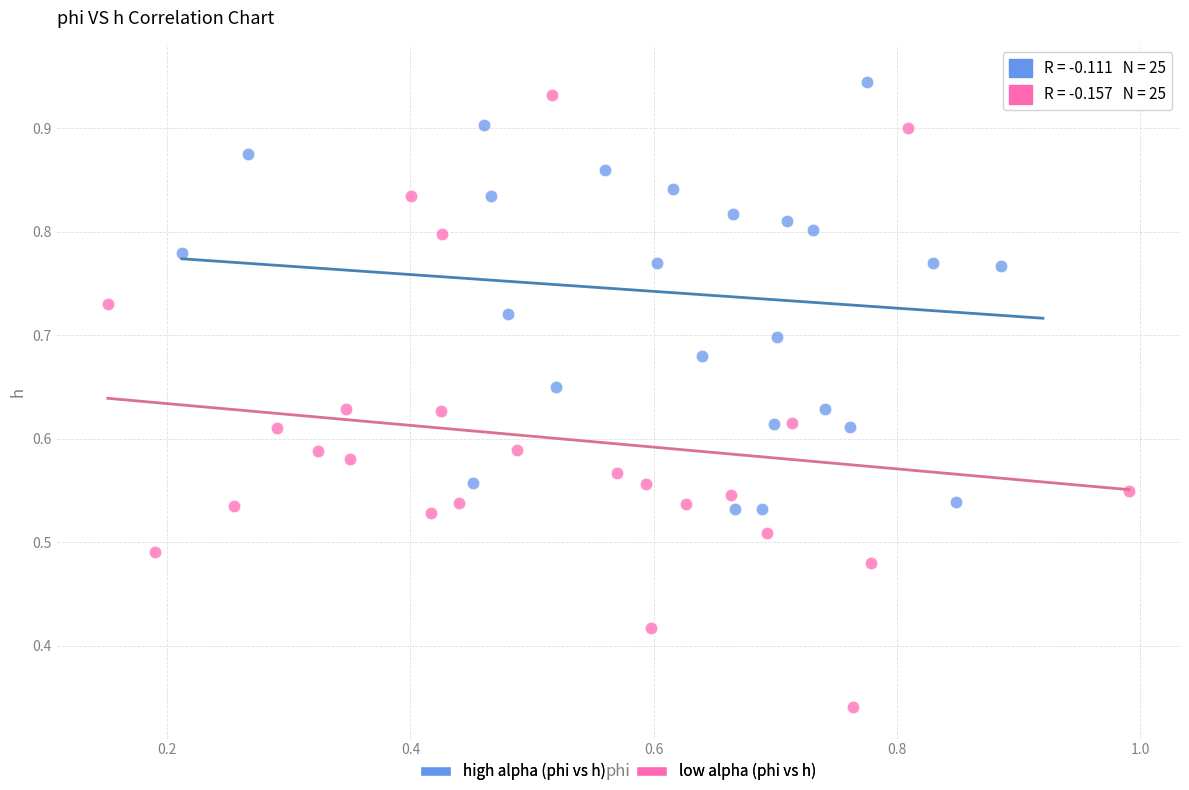

Which series contains the lowest Y value?

low alpha (phi vs h)